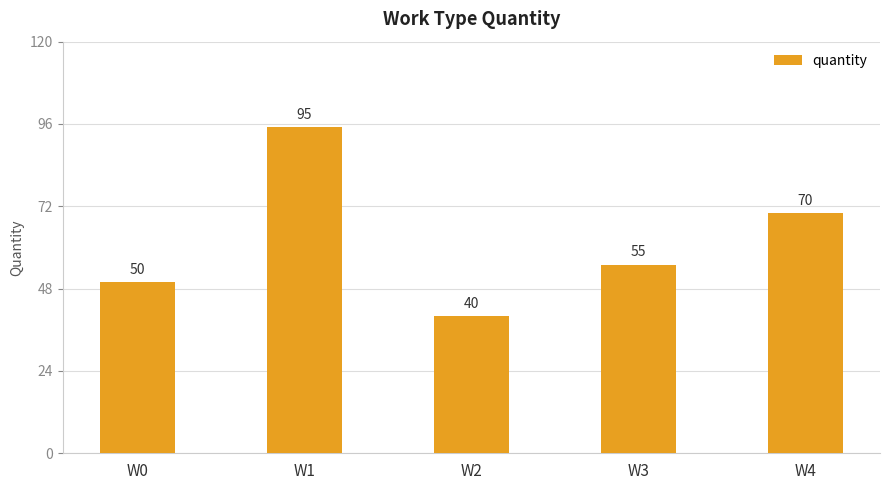

Rank the categories by value from highest to lowest.

W1, W4, W3, W0, W2